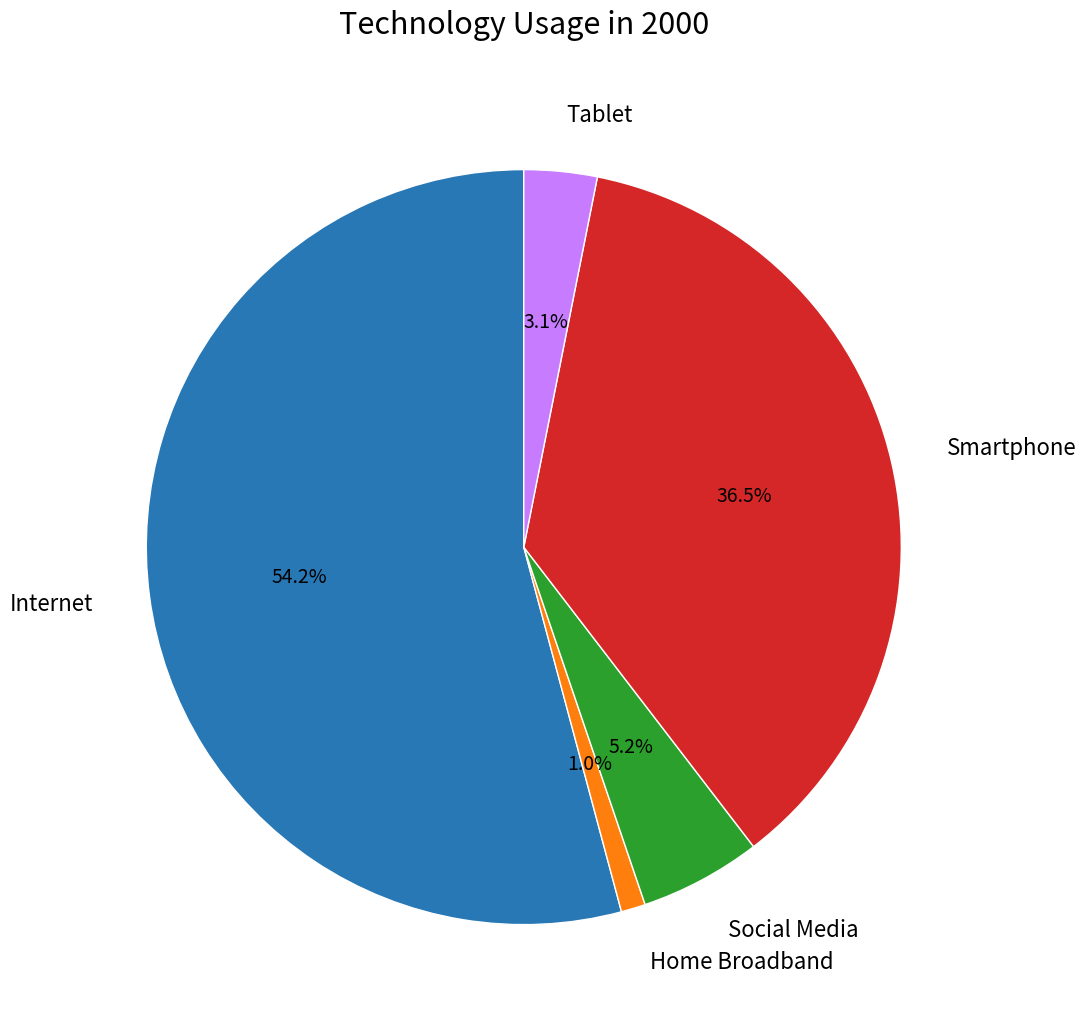

Is there any slice that represents more than half of the pie?

Yes